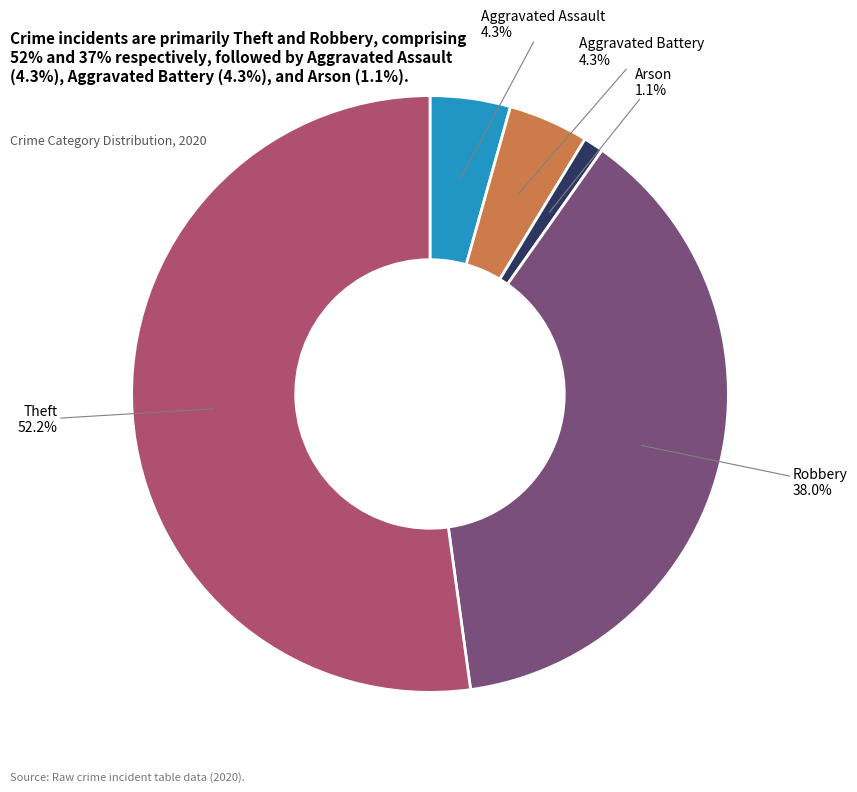

Is there a majority slice in this chart?

Yes